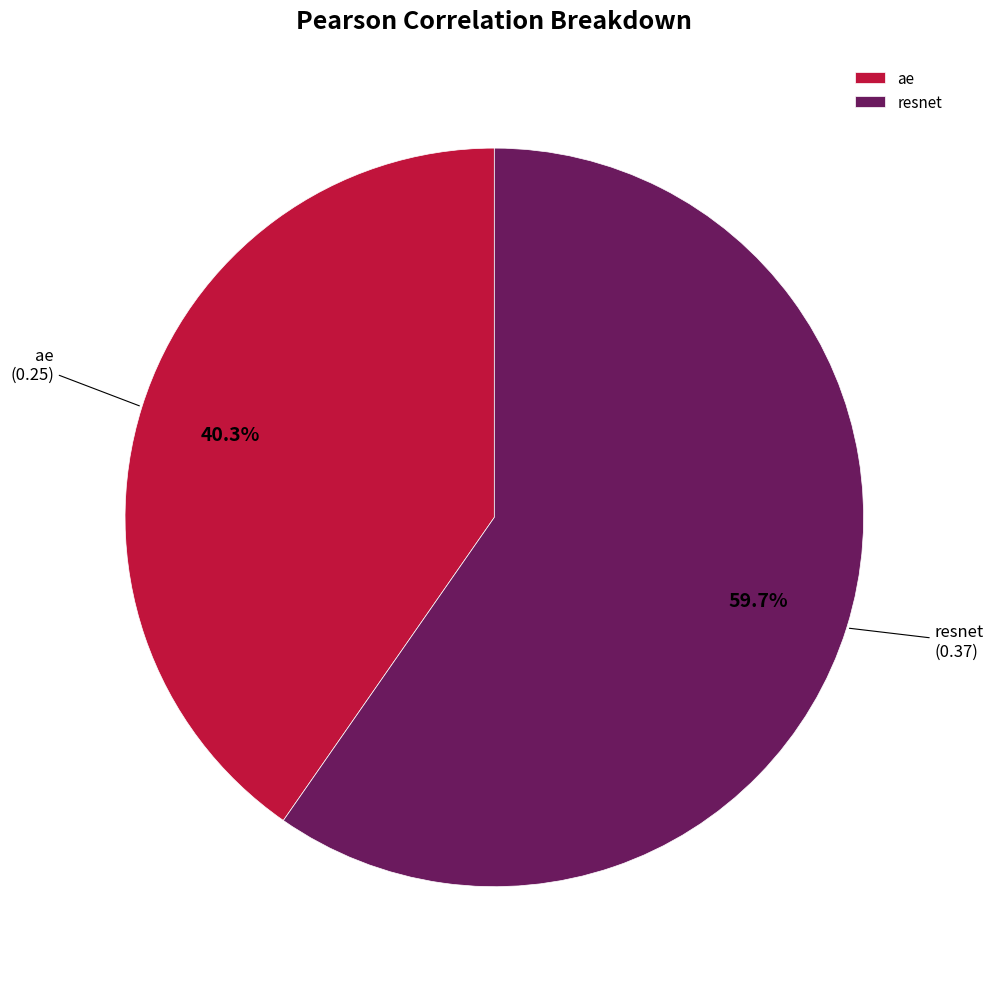

Rank the categories by value from highest to lowest.

resnet, ae